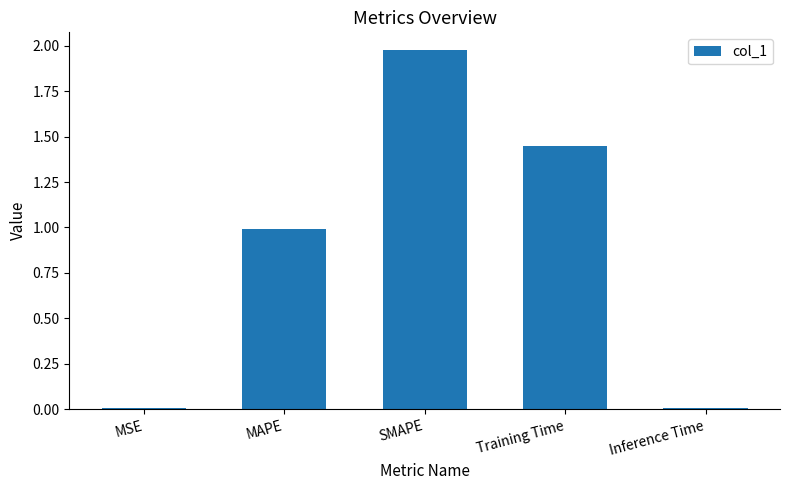

Is it true that the value at MAPE is 0.5?

False